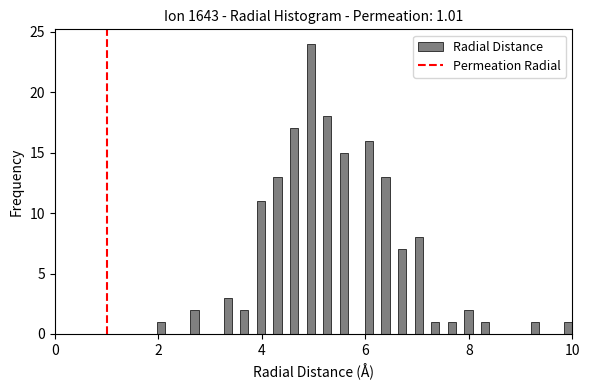

Read against the x-axis, roughly where is the centre of the tallest bar?

5.0